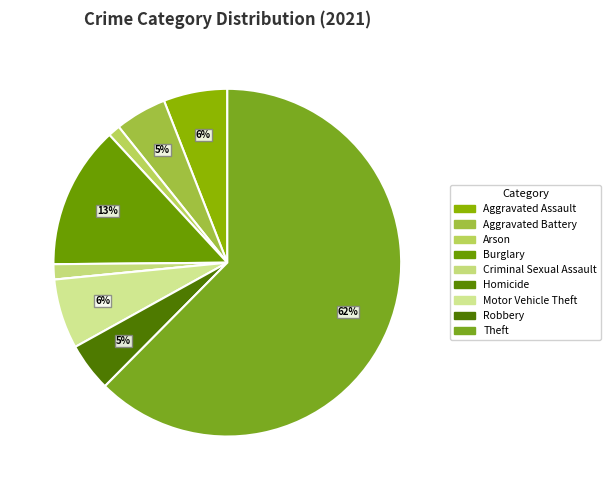

What is the largest slice in the pie chart?

Theft